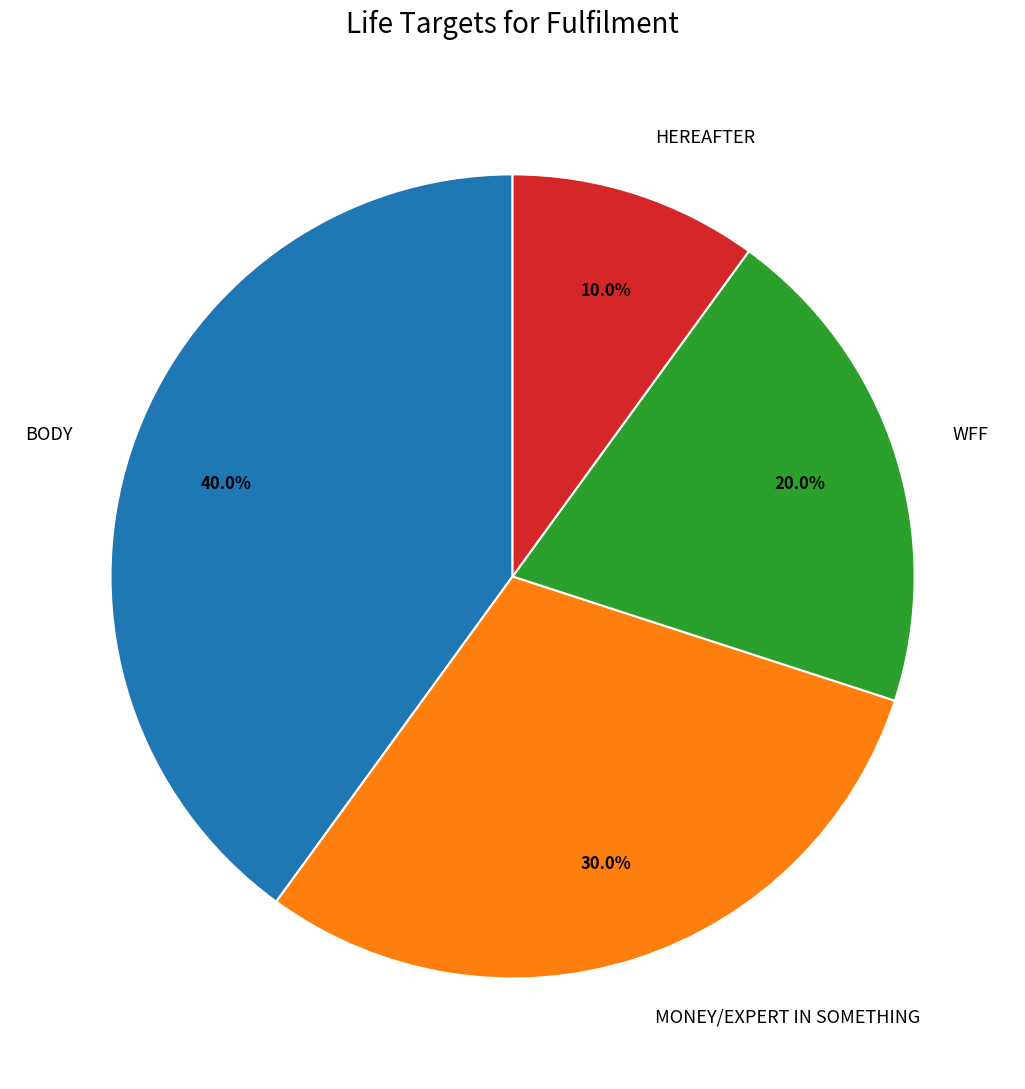

To the nearest percent, what portion does HEREAFTER represent?

10%